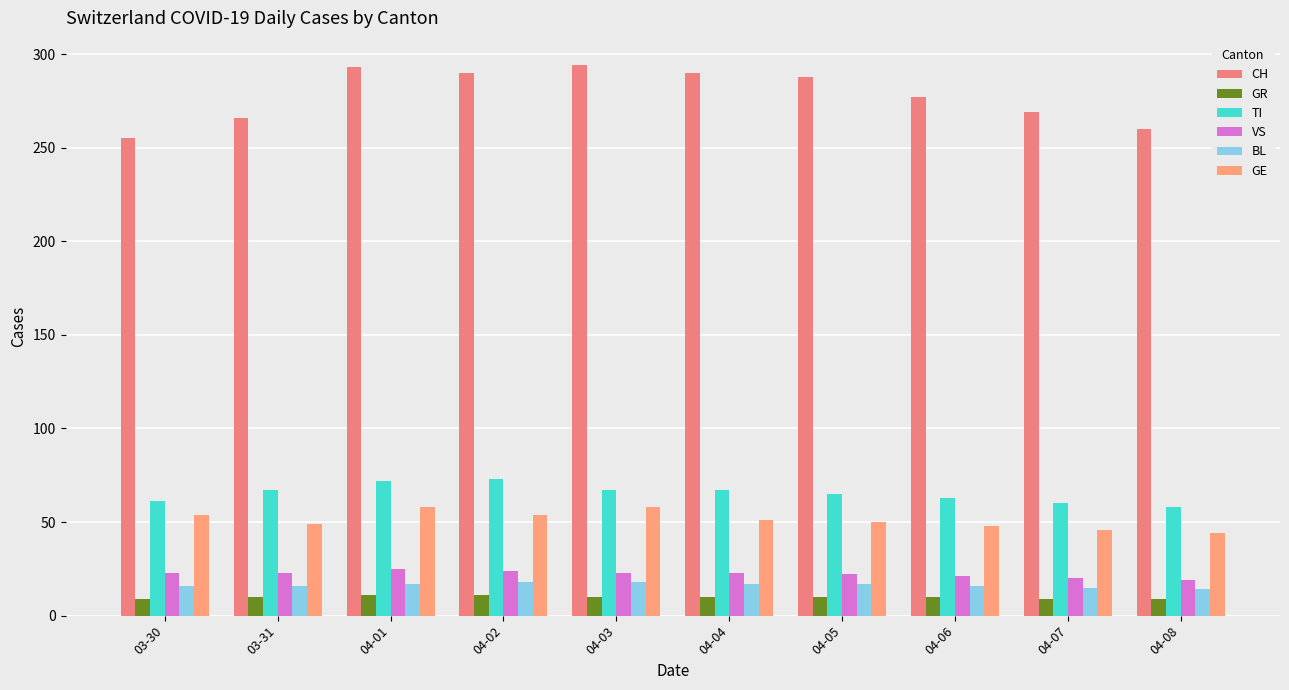

At which category is the sum across all series the highest?

04-01